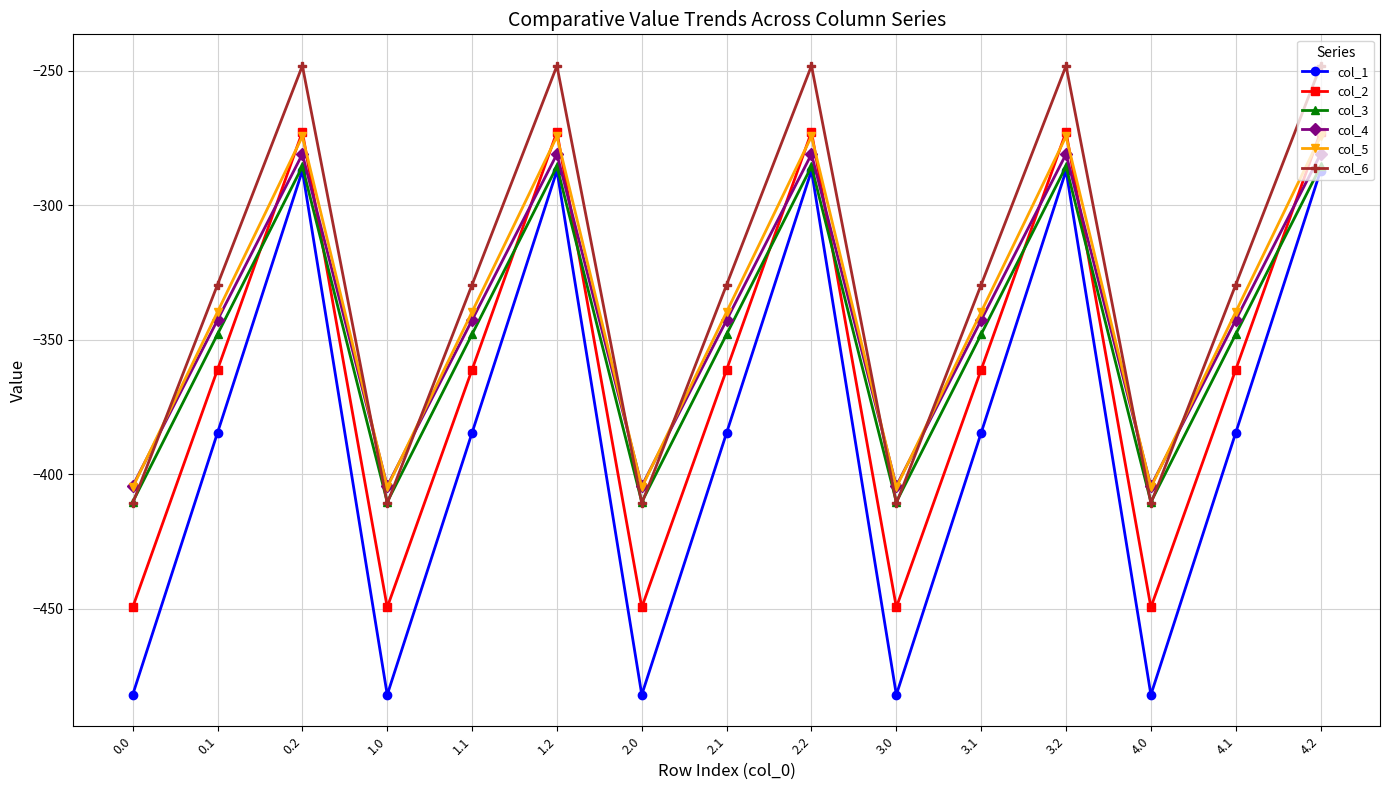

What is the total value across all series at 4.1?

-2105.4